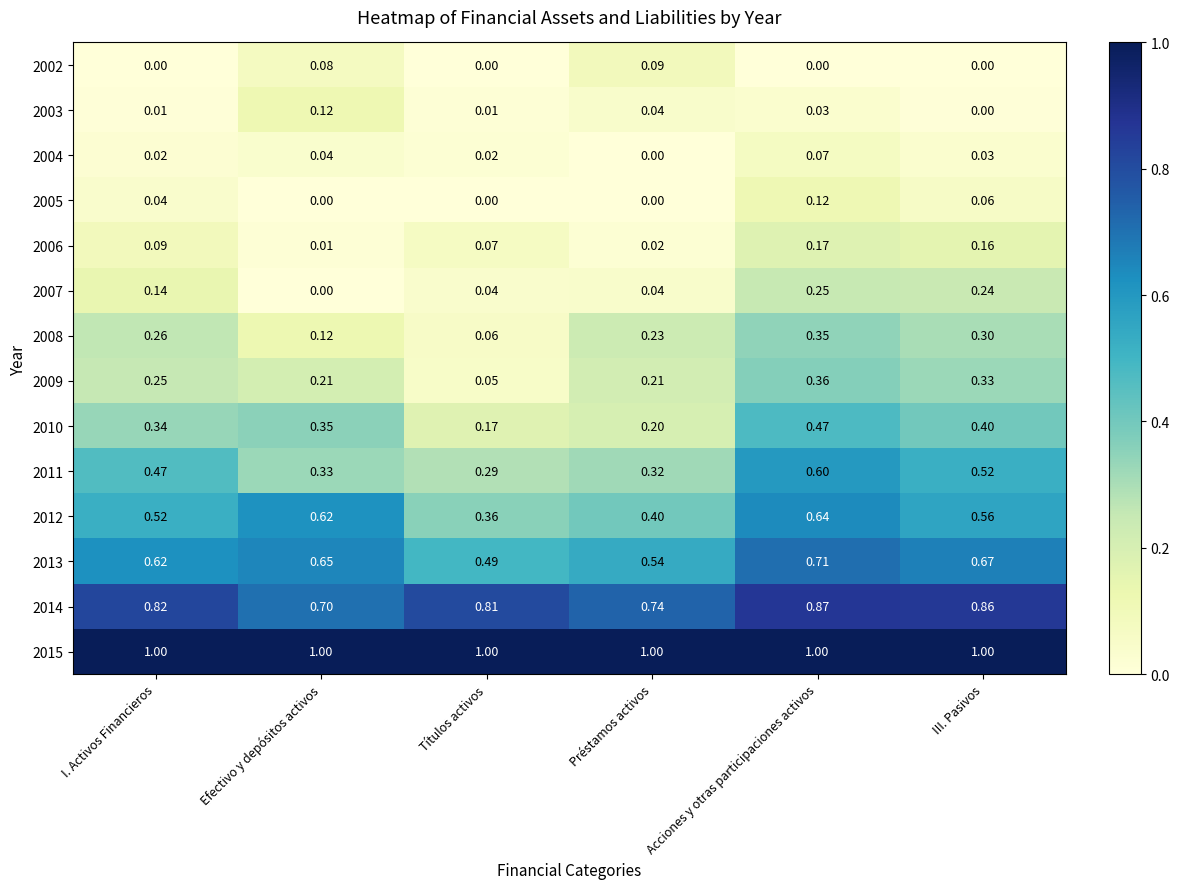

What is the total value across all series at Acciones y otras participaciones activos?

5.6